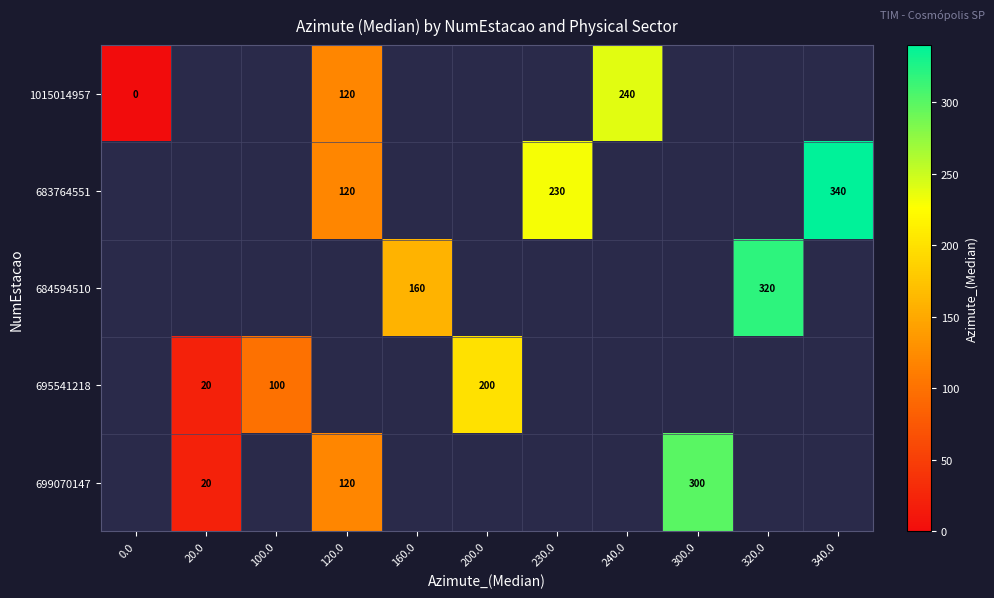

Between 160.0 and 120.0, which is larger?

120.0